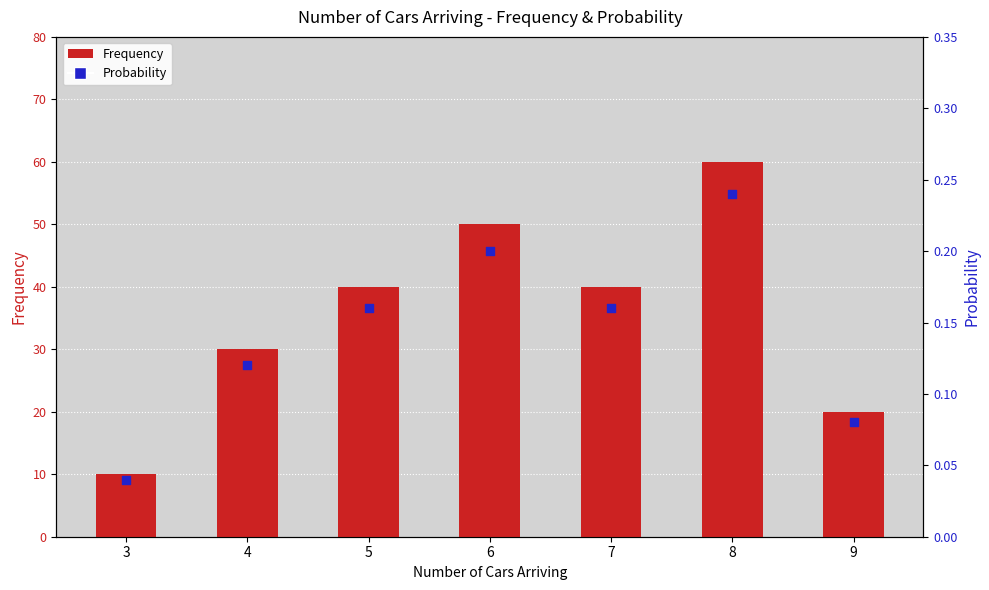

Which series reaches the maximum Y coordinate?

Frequency